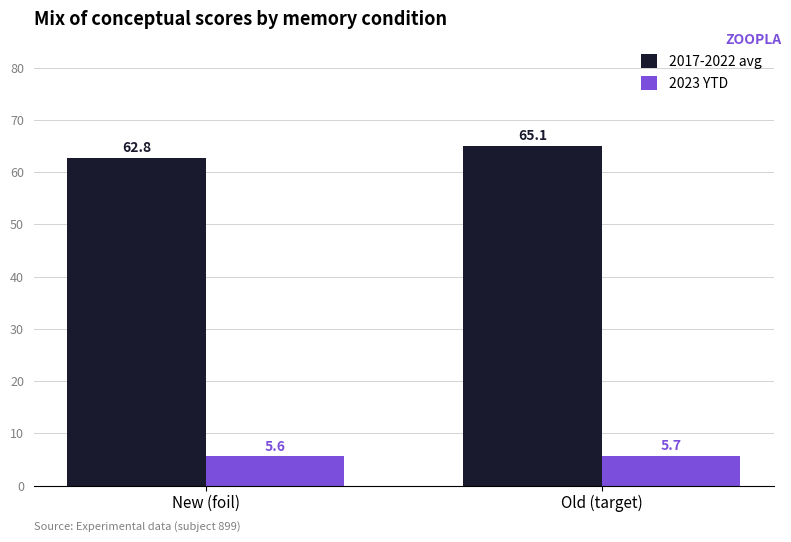

What is the difference between the highest and lowest values at Old (target)?

59.4